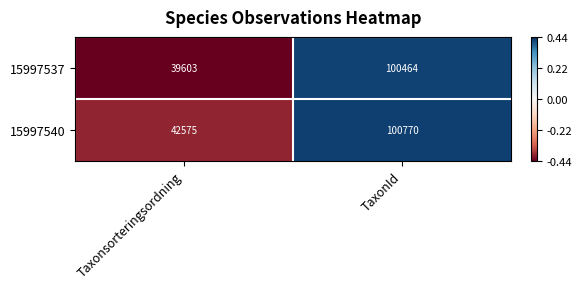

Rank the series by their maximum value, from lowest to highest.

15997537, 15997540